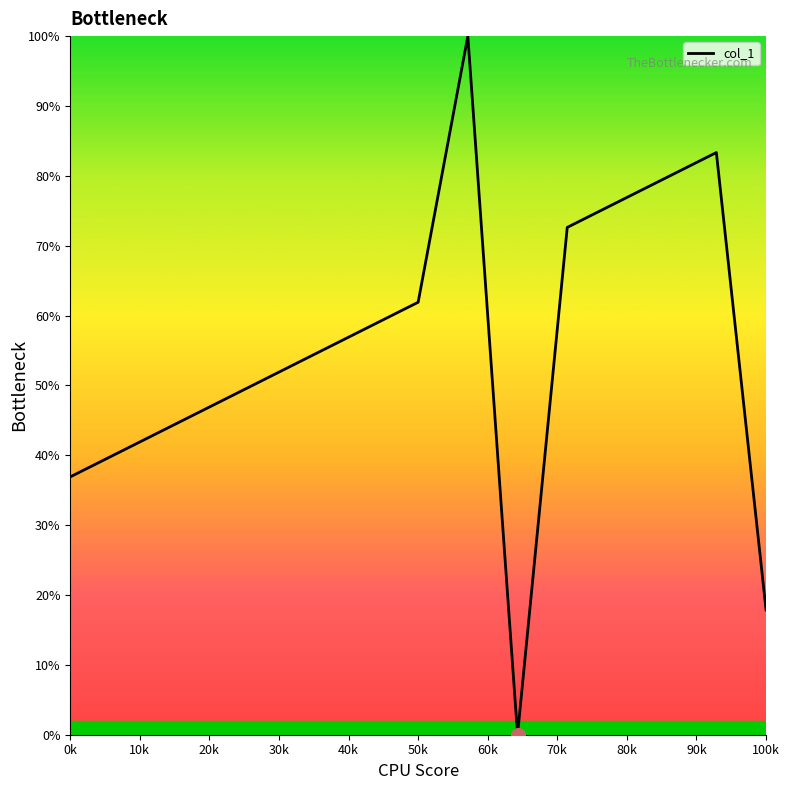

What is the difference between the maximum and minimum values?

100.0